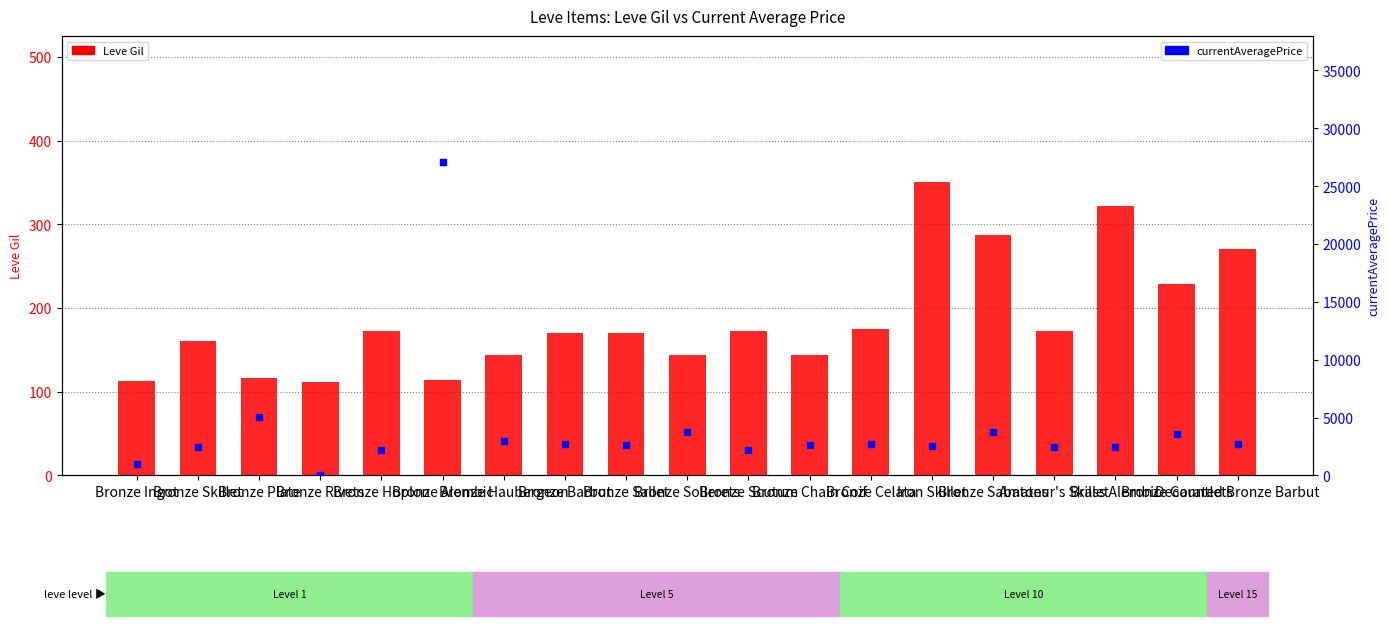

At which category is the sum across all series the highest?

Bronze Alembic